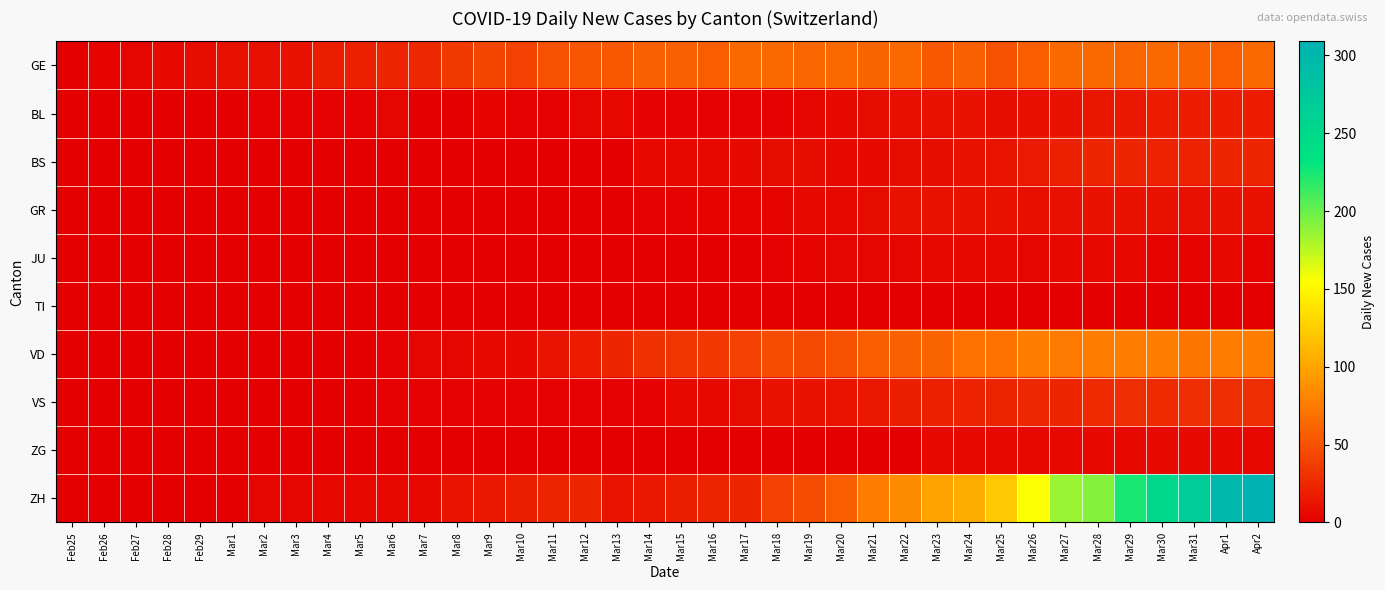

Reading left to right, list all the values displayed in this chart.

GE: Feb25=0	Feb26=3	Feb27=4	Feb28=7	Feb29=8	Mar1=10	Mar2=10	Mar3=12	Mar4=19	Mar5=20	Mar6=22	Mar7=25	Mar8=36	Mar9=43	Mar10=41	Mar11=50	Mar12=52	Mar13=54	Mar14=59	Mar15=59	Mar16=57	Mar17=64	Mar18=64	Mar19=62	Mar20=65	Mar21=61	Mar22=64	Mar23=54	Mar24=59	Mar25=50	Mar26=57	Mar27=64	Mar28=64	Mar29=62	Mar30=65	Mar31=61	Apr1=57	Apr2=64
BL: Feb25=0	Feb26=0	Feb27=0	Feb28=0	Feb29=0	Mar1=0	Mar2=2	Mar3=2	Mar4=2	Mar5=2	Mar6=4	Mar7=1	Mar8=1	Mar9=3	Mar10=2	Mar11=2	Mar12=4	Mar13=5	Mar14=2	Mar15=2	Mar16=2	Mar17=2	Mar18=2	Mar19=4	Mar20=7	Mar21=8	Mar22=9	Mar23=11	Mar24=11	Mar25=8	Mar26=9	Mar27=11	Mar28=14	Mar29=15	Mar30=17	Mar31=18	Apr1=17	Apr2=18
BS: Feb25=0	Feb26=0	Feb27=0	Feb28=0	Feb29=0	Mar1=0	Mar2=0	Mar3=0	Mar4=0	Mar5=0	Mar6=0	Mar7=0	Mar8=0	Mar9=0	Mar10=0	Mar11=0	Mar12=0	Mar13=0	Mar14=5	Mar15=5	Mar16=6	Mar17=7	Mar18=8	Mar19=8	Mar20=7	Mar21=7	Mar22=8	Mar23=8	Mar24=12	Mar25=13	Mar26=16	Mar27=20	Mar28=23	Mar29=23	Mar30=21	Mar31=21	Apr1=23	Apr2=23
GR: Feb25=0	Feb26=0	Feb27=0	Feb28=0	Feb29=0	Mar1=0	Mar2=0	Mar3=0	Mar4=0	Mar5=0	Mar6=0	Mar7=0	Mar8=0	Mar9=0	Mar10=1	Mar11=0	Mar12=1	Mar13=1	Mar14=2	Mar15=2	Mar16=3	Mar17=3	Mar18=3	Mar19=5	Mar20=5	Mar21=8	Mar22=11	Mar23=11	Mar24=11	Mar25=11	Mar26=9	Mar27=10	Mar28=11	Mar29=11	Mar30=11	Mar31=10	Apr1=11	Apr2=11
JU: Feb25=0	Feb26=0	Feb27=0	Feb28=0	Feb29=0	Mar1=0	Mar2=0	Mar3=0	Mar4=0	Mar5=0	Mar6=0	Mar7=0	Mar8=0	Mar9=0	Mar10=0	Mar11=0	Mar12=0	Mar13=0	Mar14=0	Mar15=0	Mar16=1	Mar17=1	Mar18=2	Mar19=3	Mar20=4	Mar21=4	Mar22=4	Mar23=6	Mar24=5	Mar25=5	Mar26=4	Mar27=5	Mar28=5	Mar29=5	Mar30=3	Mar31=3	Apr1=5	Apr2=3
TI: Feb25=0	Feb26=0	Feb27=0	Feb28=0	Feb29=0	Mar1=0	Mar2=0	Mar3=0	Mar4=0	Mar5=0	Mar6=0	Mar7=0	Mar8=0	Mar9=0	Mar10=0	Mar11=0	Mar12=0	Mar13=0	Mar14=0	Mar15=0	Mar16=0	Mar17=0	Mar18=0	Mar19=0	Mar20=0	Mar21=0	Mar22=0	Mar23=0	Mar24=0	Mar25=0	Mar26=0	Mar27=0	Mar28=0	Mar29=0	Mar30=0	Mar31=0	Apr1=0	Apr2=0
VD: Feb25=0	Feb26=0	Feb27=0	Feb28=0	Feb29=0	Mar1=0	Mar2=0	Mar3=0	Mar4=0	Mar5=1	Mar6=2	Mar7=4	Mar8=4	Mar9=5	Mar10=7	Mar11=13	Mar12=18	Mar13=23	Mar14=29	Mar15=33	Mar16=35	Mar17=40	Mar18=46	Mar19=45	Mar20=50	Mar21=57	Mar22=60	Mar23=61	Mar24=69	Mar25=69	Mar26=75	Mar27=74	Mar28=76	Mar29=75	Mar30=75	Mar31=72	Apr1=76	Apr2=75
VS: Feb25=0	Feb26=0	Feb27=0	Feb28=1	Feb29=1	Mar1=1	Mar2=1	Mar3=1	Mar4=1	Mar5=1	Mar6=2	Mar7=2	Mar8=2	Mar9=2	Mar10=2	Mar11=2	Mar12=2	Mar13=2	Mar14=2	Mar15=5	Mar16=6	Mar17=8	Mar18=11	Mar19=12	Mar20=13	Mar21=15	Mar22=19	Mar23=20	Mar24=21	Mar25=22	Mar26=25	Mar27=24	Mar28=26	Mar29=28	Mar30=26	Mar31=28	Apr1=28	Apr2=28
ZG: Feb25=0	Feb26=0	Feb27=0	Feb28=0	Feb29=0	Mar1=0	Mar2=0	Mar3=0	Mar4=0	Mar5=0	Mar6=0	Mar7=0	Mar8=0	Mar9=0	Mar10=0	Mar11=0	Mar12=0	Mar13=0	Mar14=0	Mar15=0	Mar16=0	Mar17=0	Mar18=0	Mar19=0	Mar20=0	Mar21=1	Mar22=1	Mar23=5	Mar24=5	Mar25=5	Mar26=5	Mar27=6	Mar28=5	Mar29=5	Mar30=7	Mar31=7	Apr1=5	Apr2=5
ZH: Feb25=0	Feb26=0	Feb27=0	Feb28=0	Feb29=0	Mar1=0	Mar2=4	Mar3=4	Mar4=6	Mar5=6	Mar6=6	Mar7=6	Mar8=13	Mar9=15	Mar10=19	Mar11=22	Mar12=24	Mar13=13	Mar14=15	Mar15=19	Mar16=22	Mar17=24	Mar18=40	Mar19=46	Mar20=57	Mar21=76	Mar22=85	Mar23=99	Mar24=105	Mar25=121	Mar26=155	Mar27=185	Mar28=191	Mar29=224	Mar30=249	Mar31=270	Apr1=298	Apr2=309